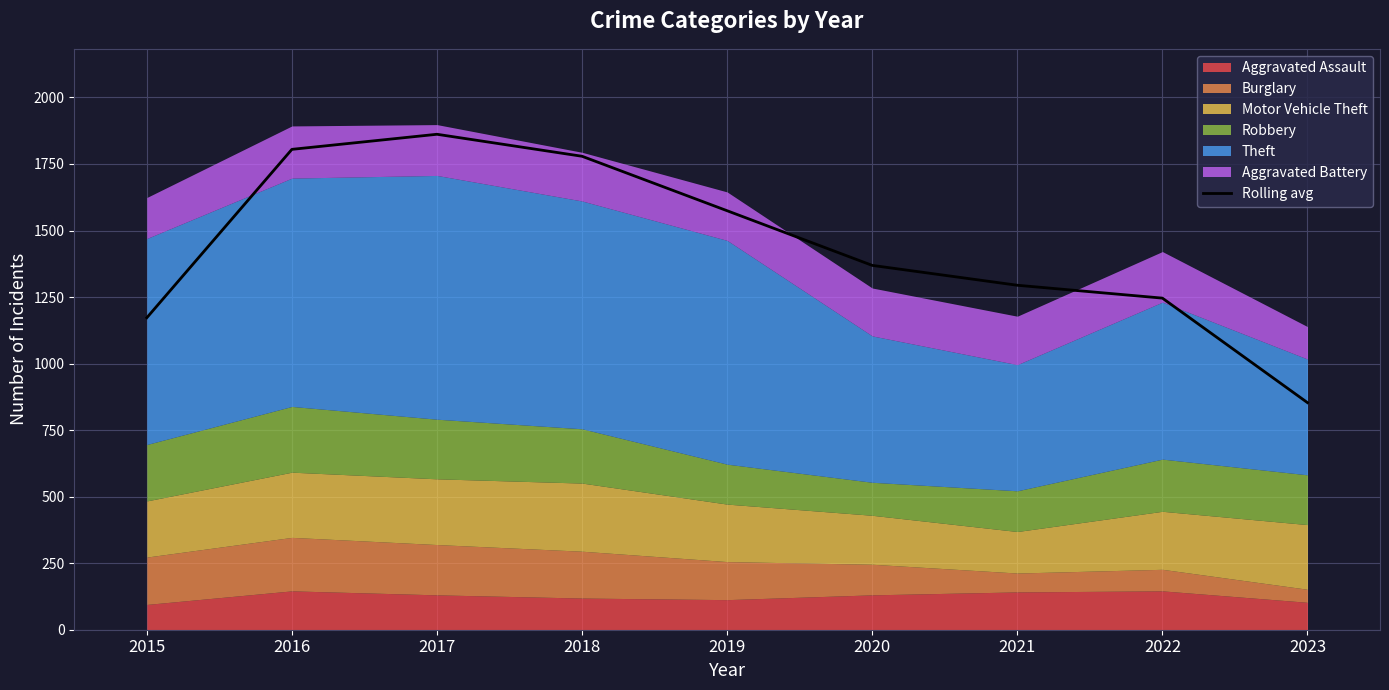

At which category does the chart reach its peak across all series?

2017